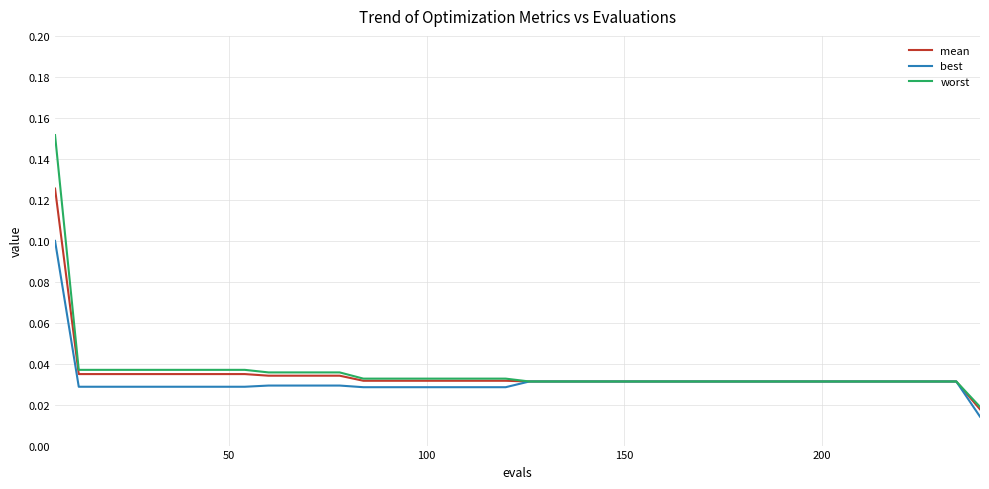

Which series has the largest range (max minus min)?

worst